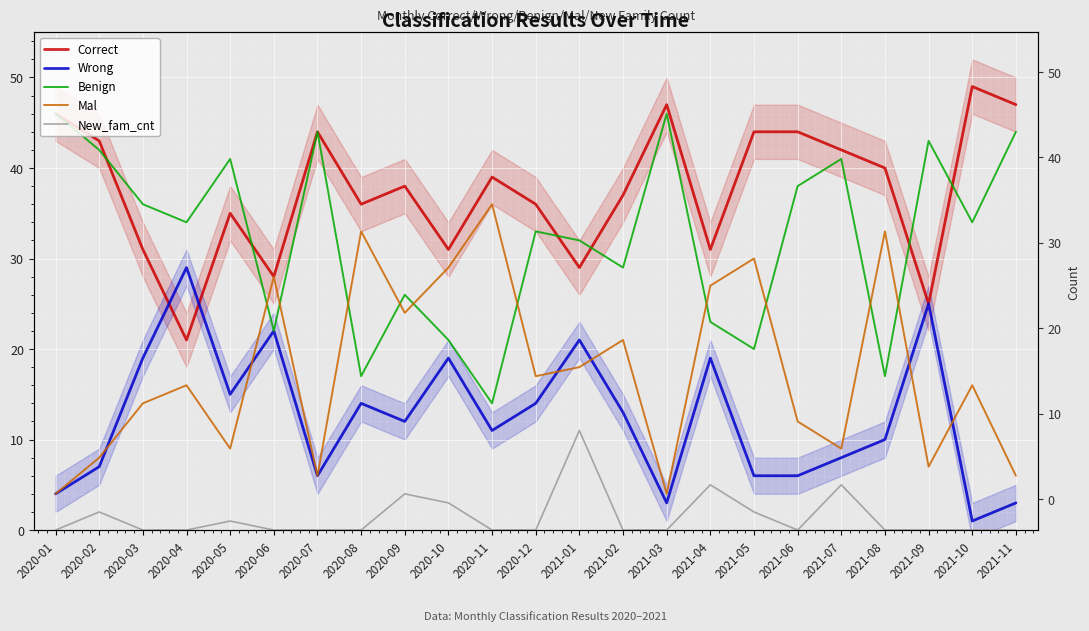

Is this an area chart (filled region under the line)?

No